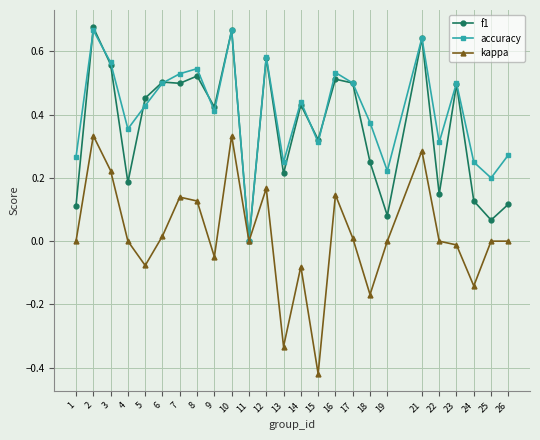

True or false: f1 has more than 2 points higher than both neighbors.

True